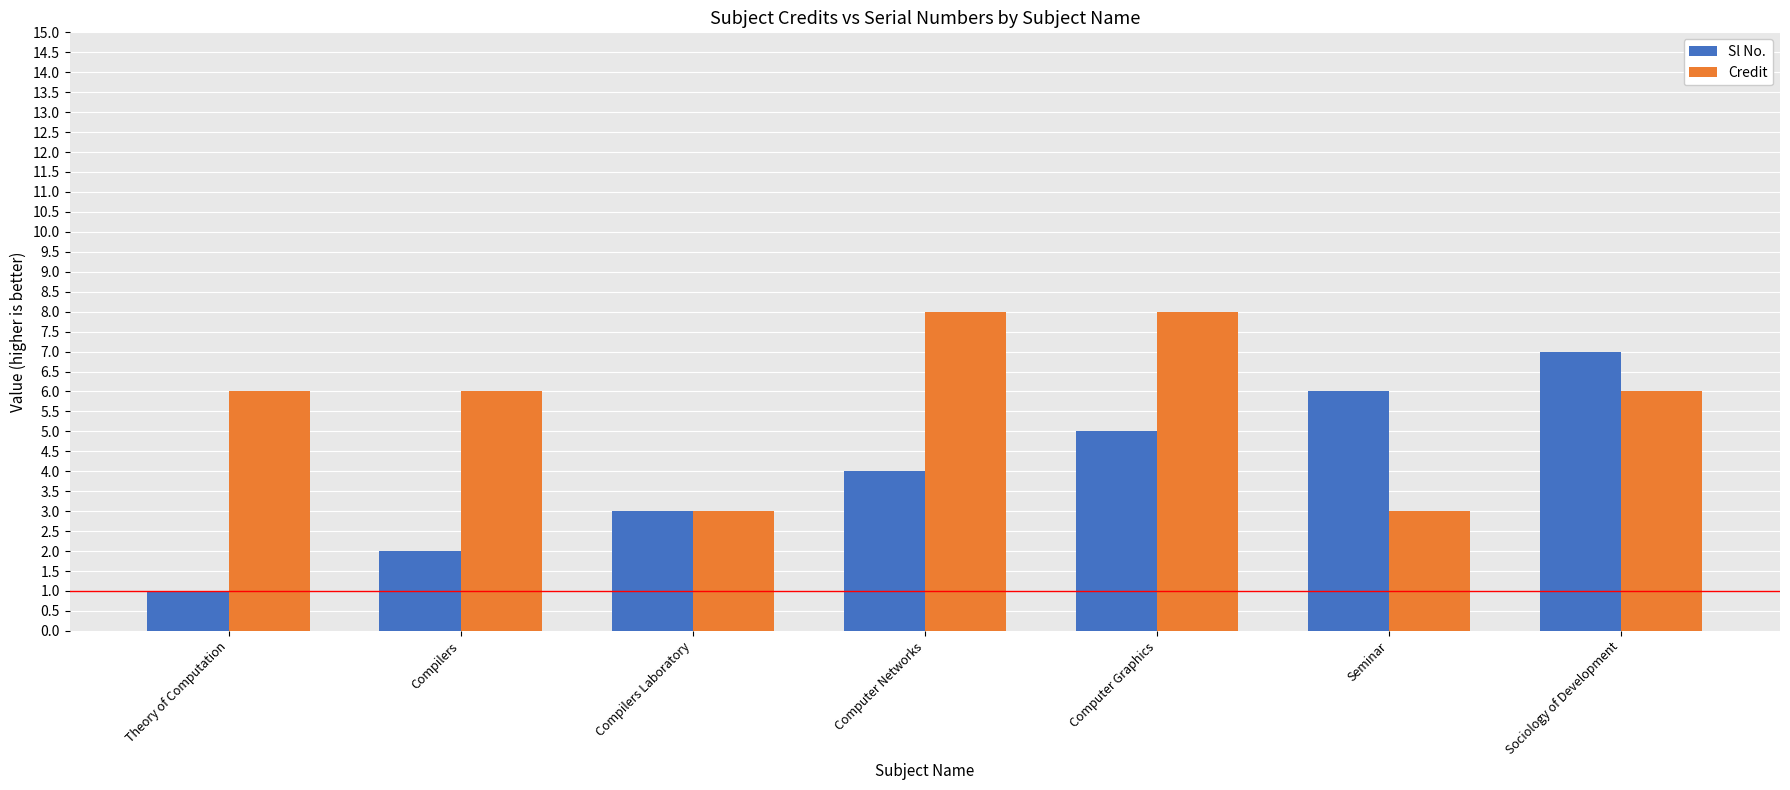

Which series changed the most between Compilers and Sociology of Development?

Sl No.